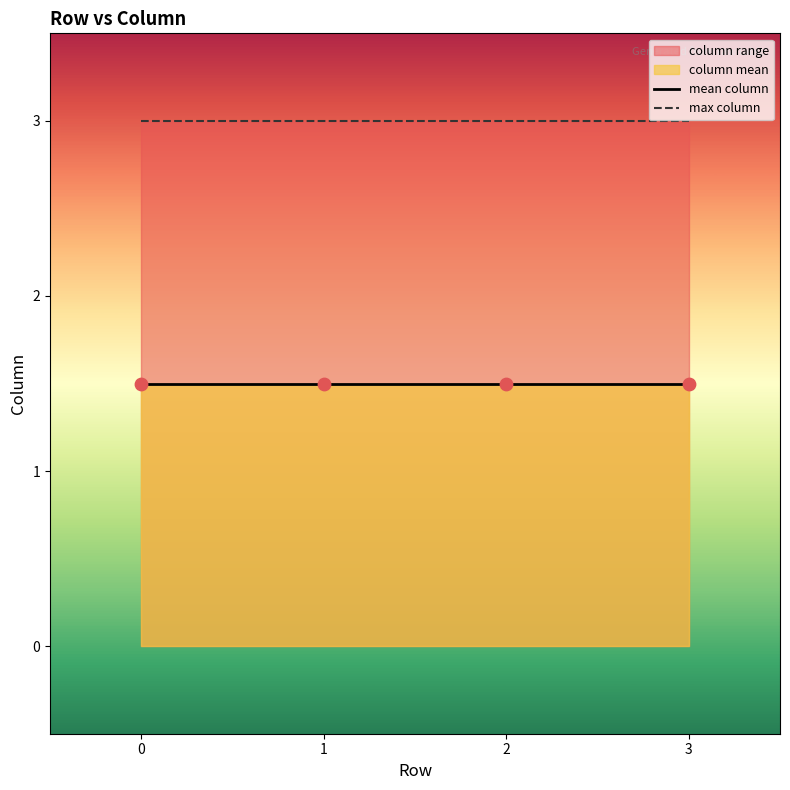

Is the value of mean column at 3 greater than the value of max column at 1?

No